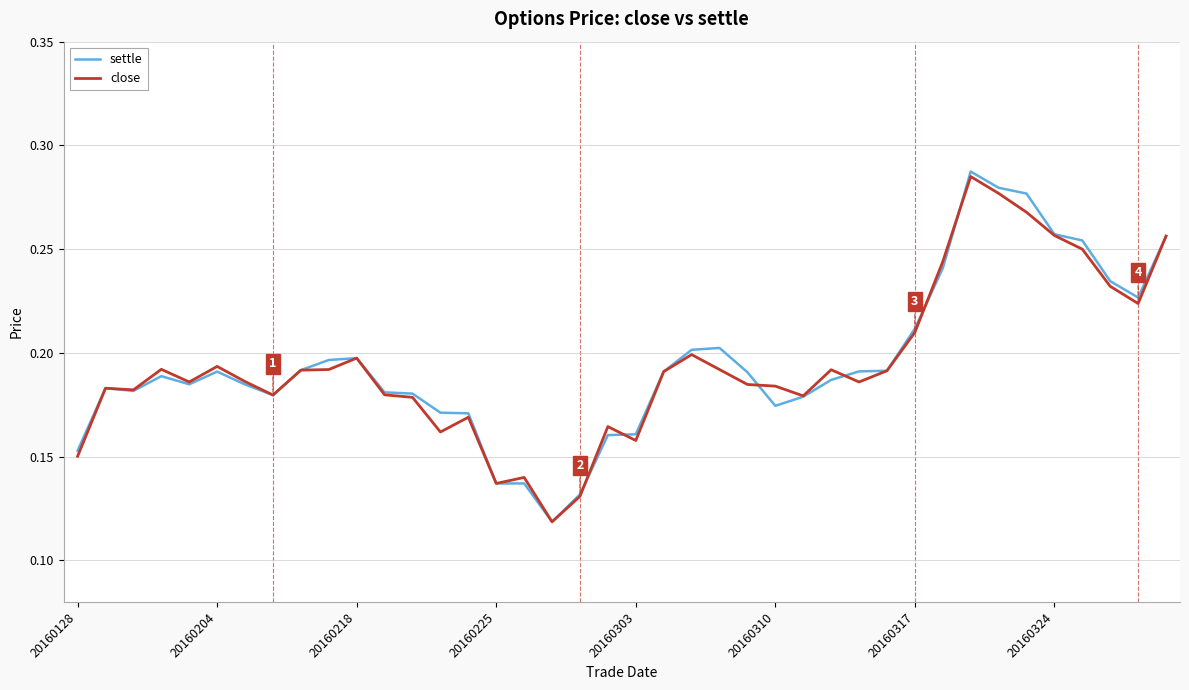

Which series has the largest range (max minus min)?

settle